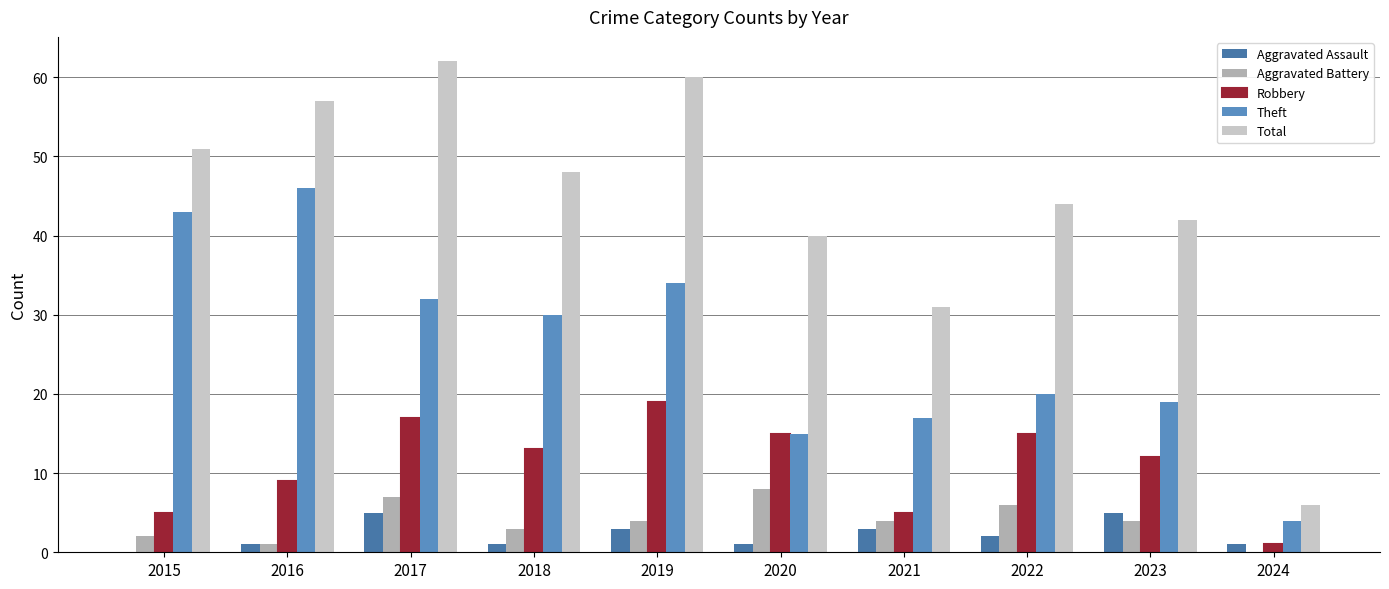

Where is Robbery nearest to the value 10?

2016